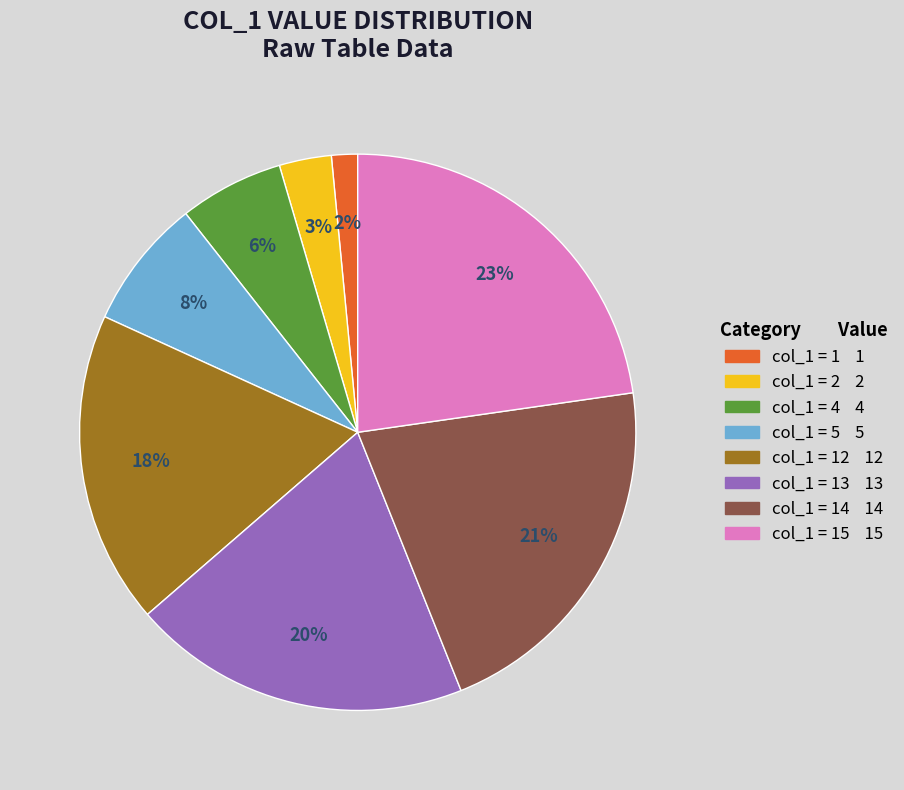

Is there a majority slice in this chart?

No